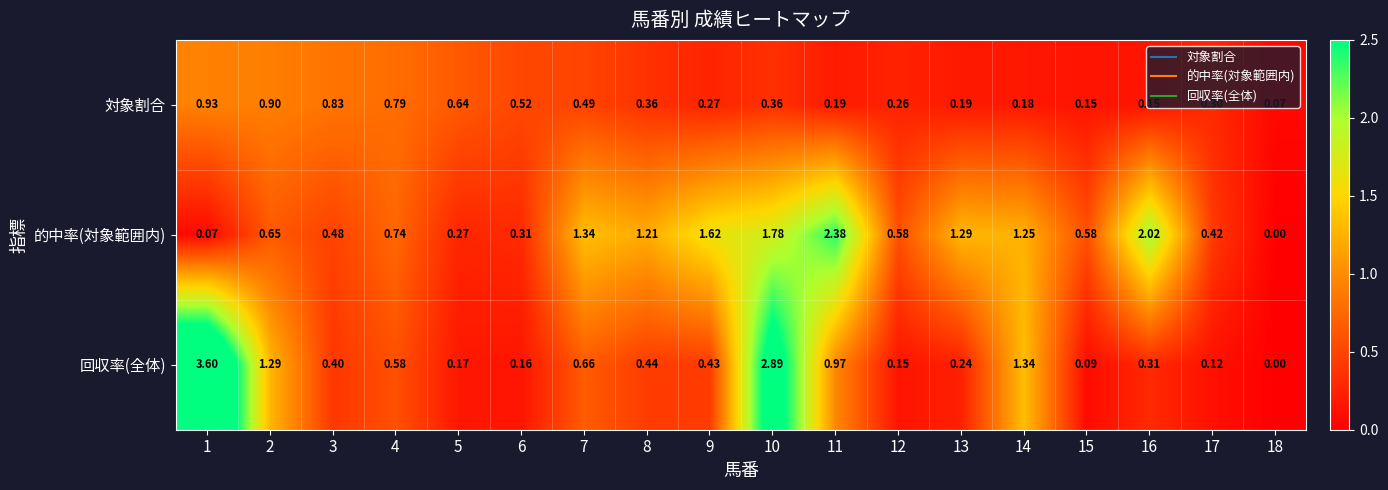

Which series has the largest total across all categories?

的中率(対象範囲内)